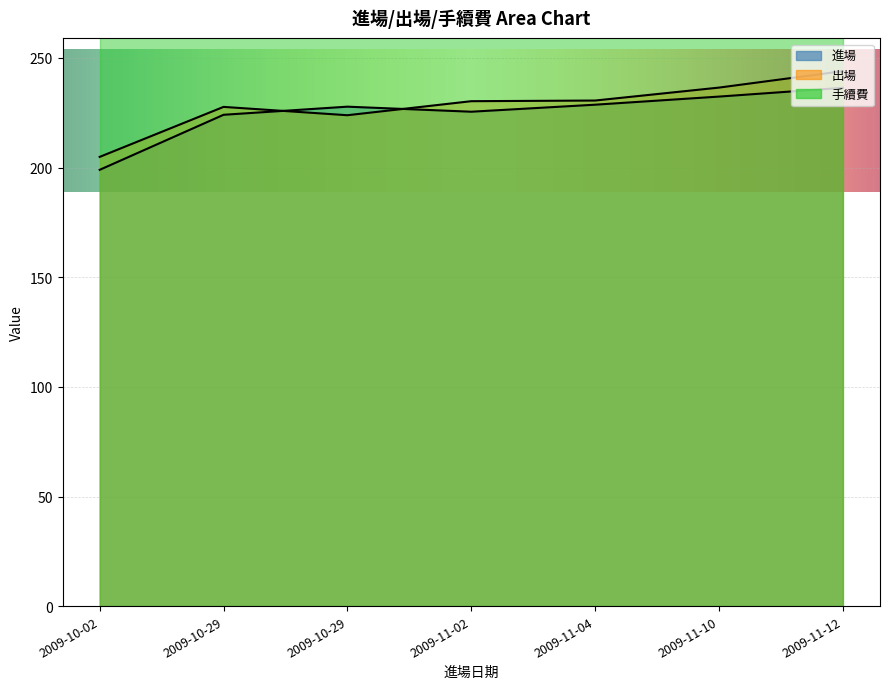

At how many categories does at least one series exceed 220?

6